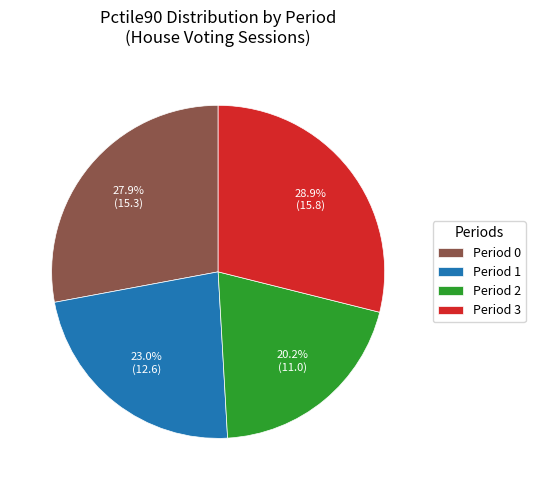

Which slice is the largest?

Period 3